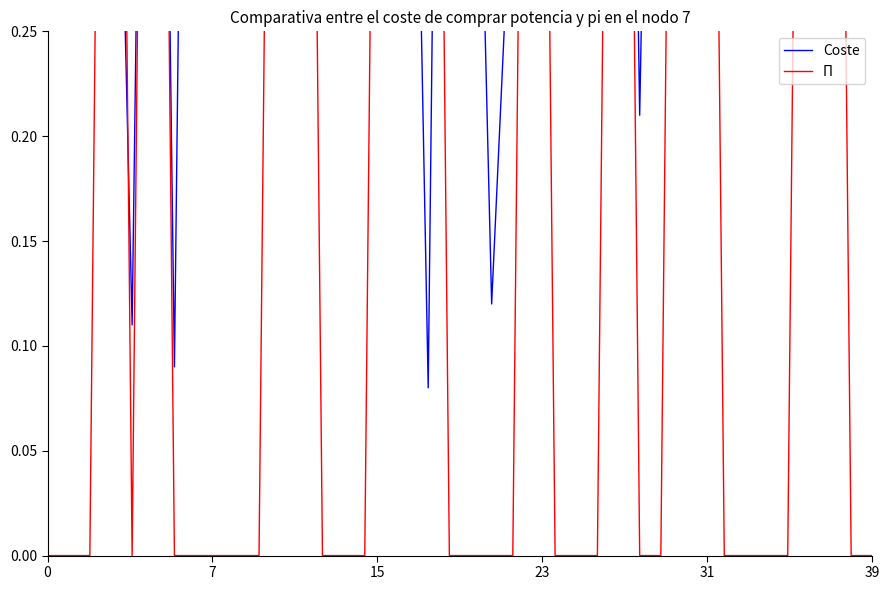

Which series has the largest range (max minus min)?

Π